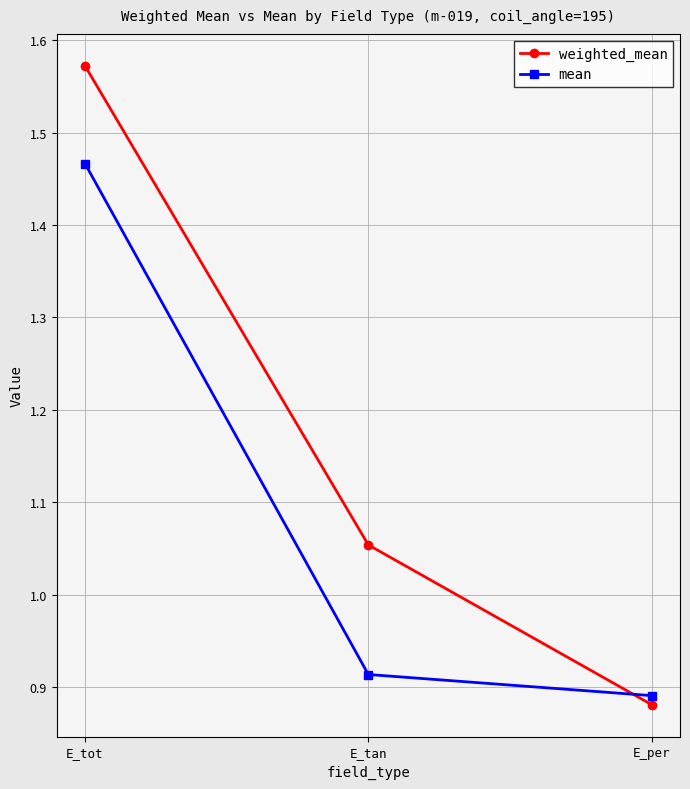

At which category does the chart reach its peak across all series?

E_tot